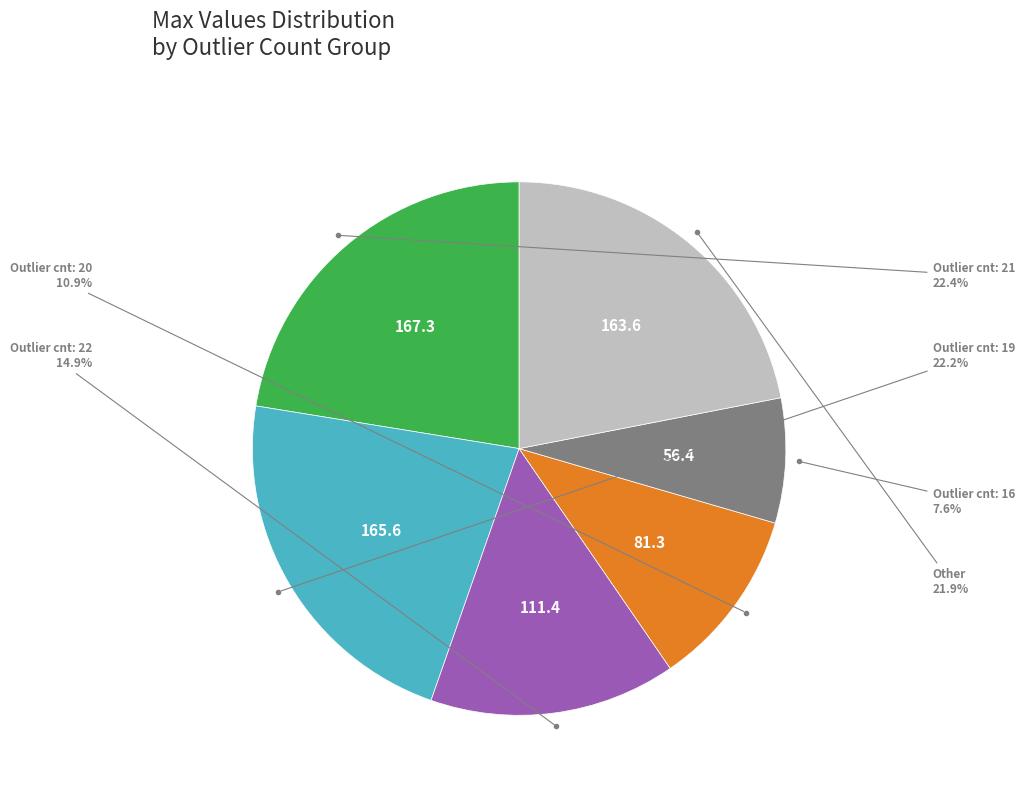

What percentage do Outlier cnt: 16 and Outlier cnt: 22 together represent?

22.5%